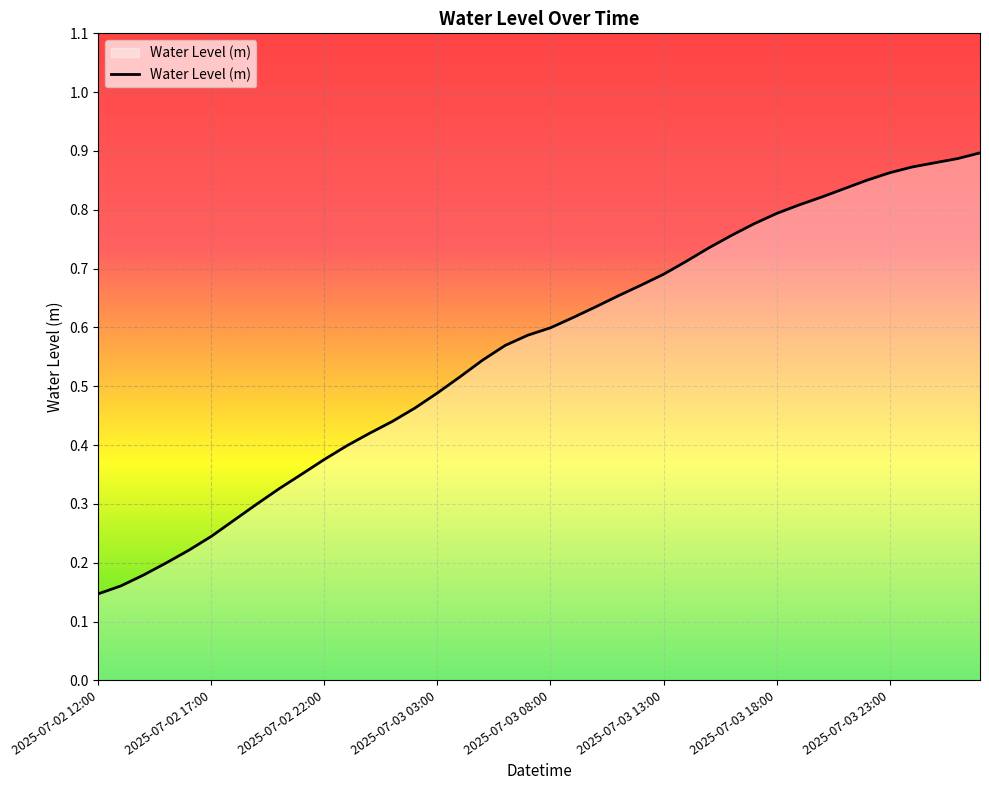

What is the difference between the second highest and second lowest values?

0.7